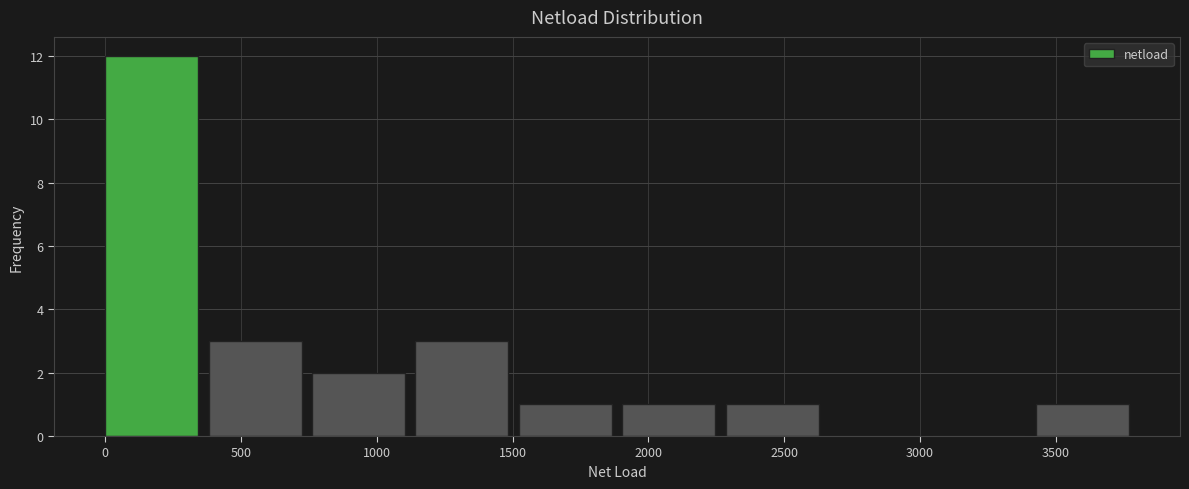

Reading left to right, list every bar in this chart as the range it spans on the x-axis followed by its height. Neither the bar edges nor the heights are printed on the chart, so give them approximately, as read against the axes.

0 to 400: 12
400 to 750: 3
750 to 1150: 2
1150 to 1500: 3
1500 to 1900: 1
1900 to 2300: 1
2300 to 2650: 1
2650 to 3050: 0
3050 to 3450: 0
3450 to 3800: 1